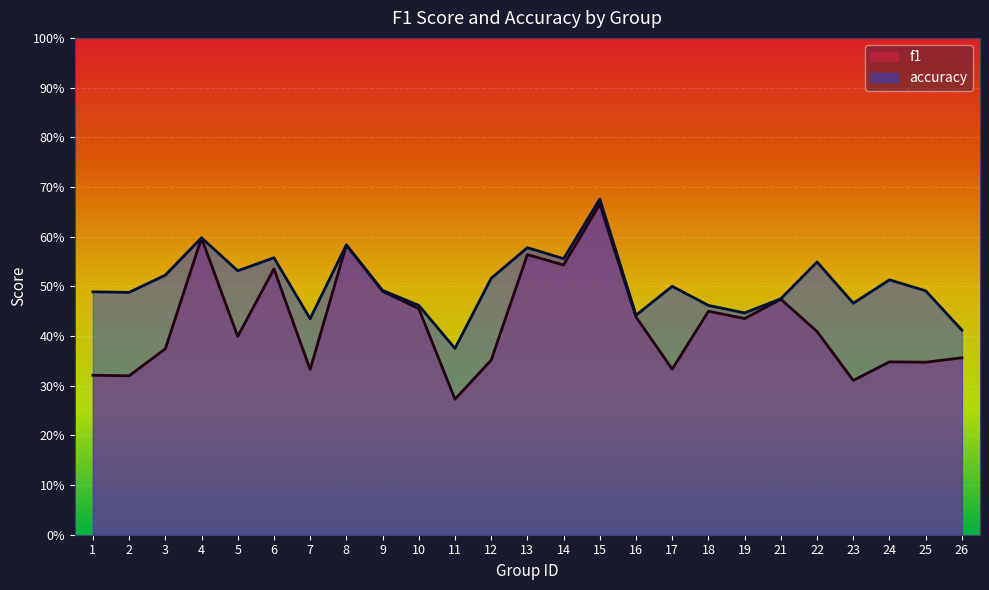

Does the chart display data point markers on the line(s)?

No